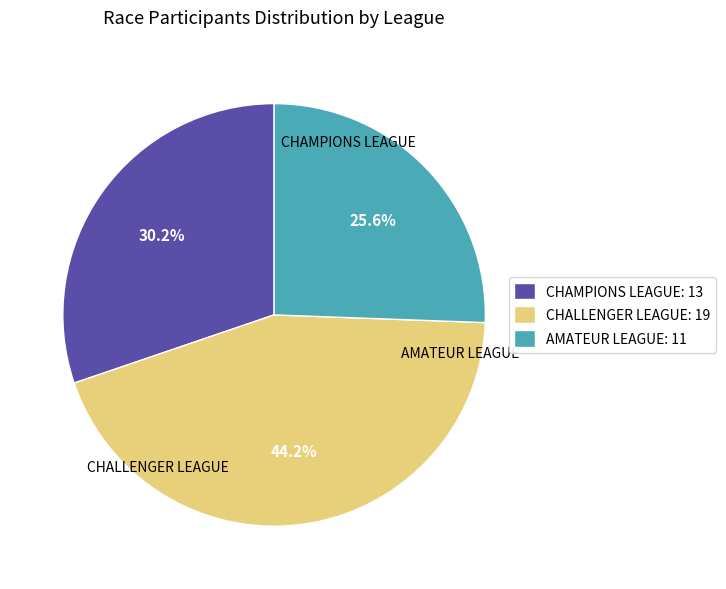

Is there any slice that represents more than half of the pie?

No